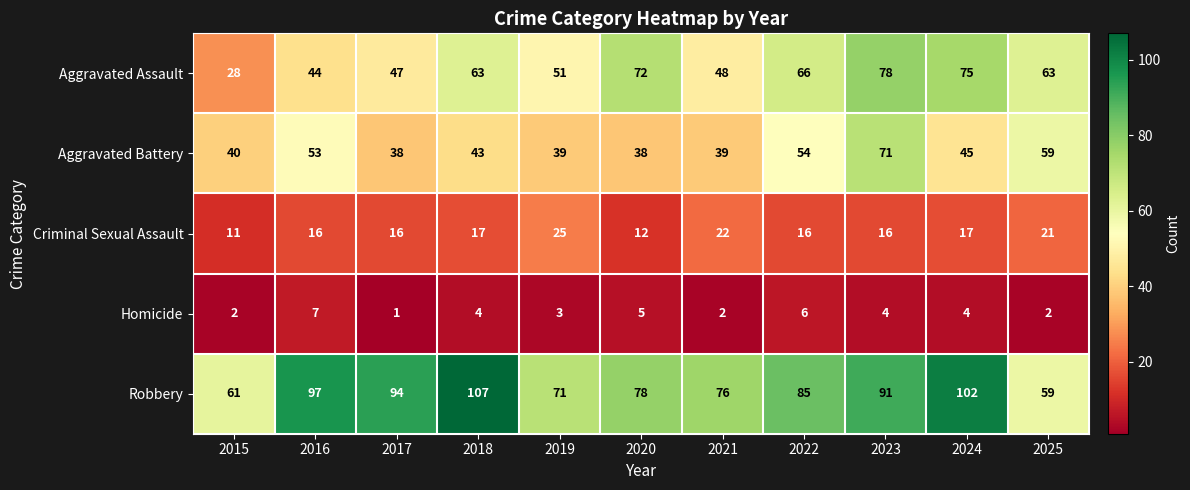

How many categories are shown in the chart?

11